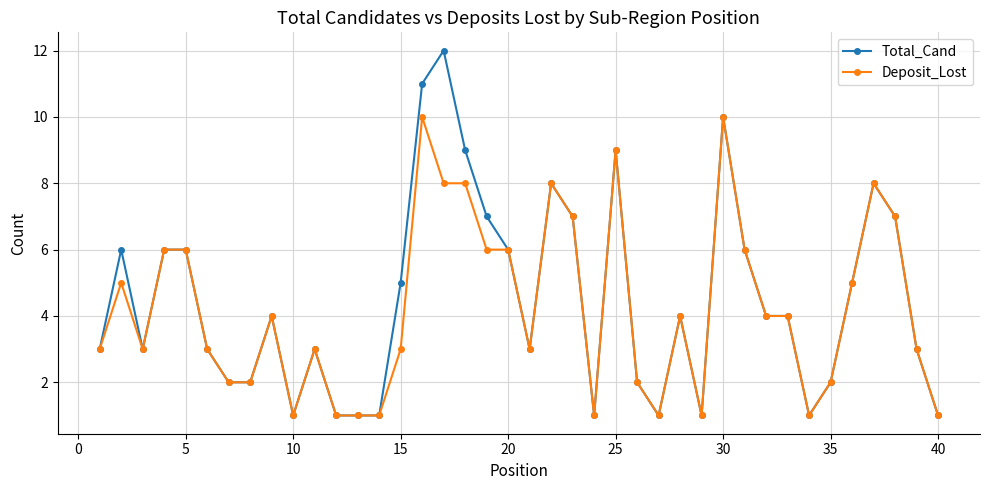

True or false: Total_Cand has more than 1 points higher than both neighbors.

True